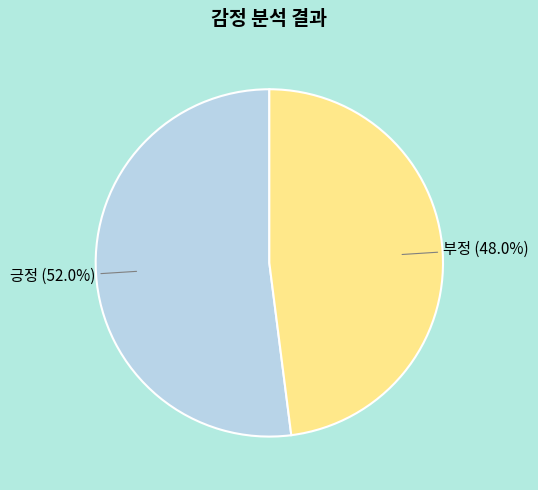

Which slice is the largest?

긍정